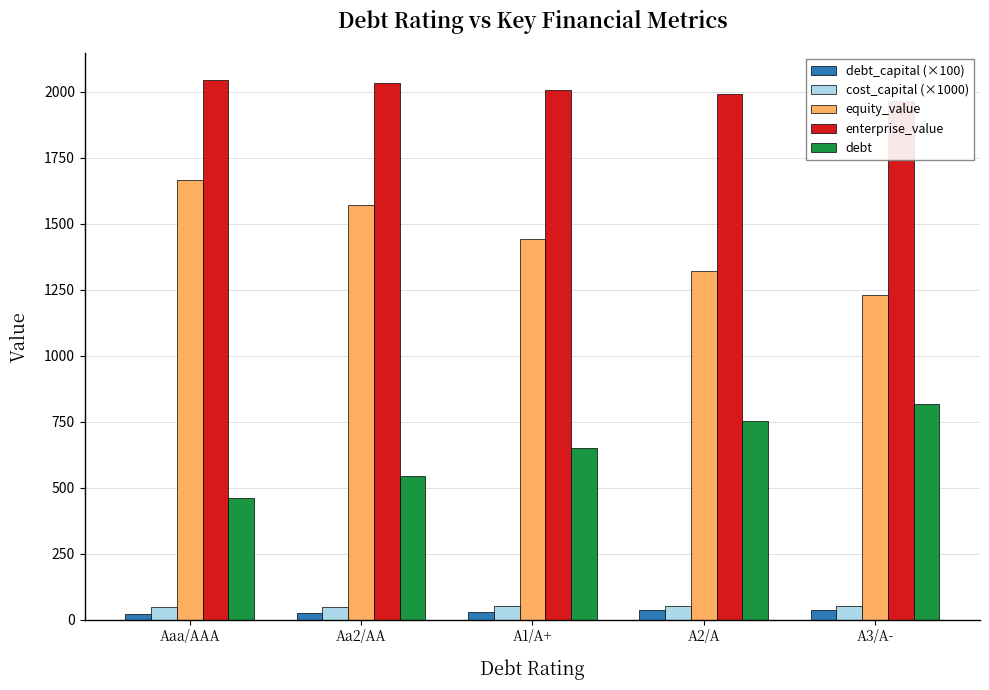

What is the label of the 5th bar from the right?

Aaa/AAA